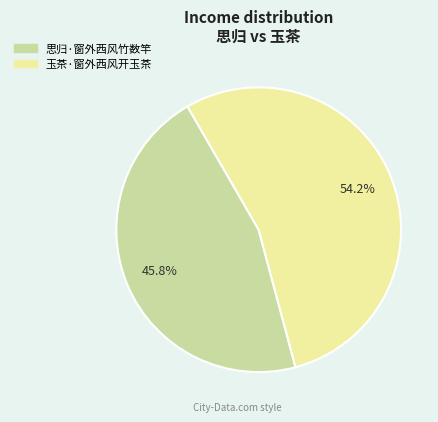

What percentage is NOT represented by 思归·窗外西风竹数竿?

54.2%